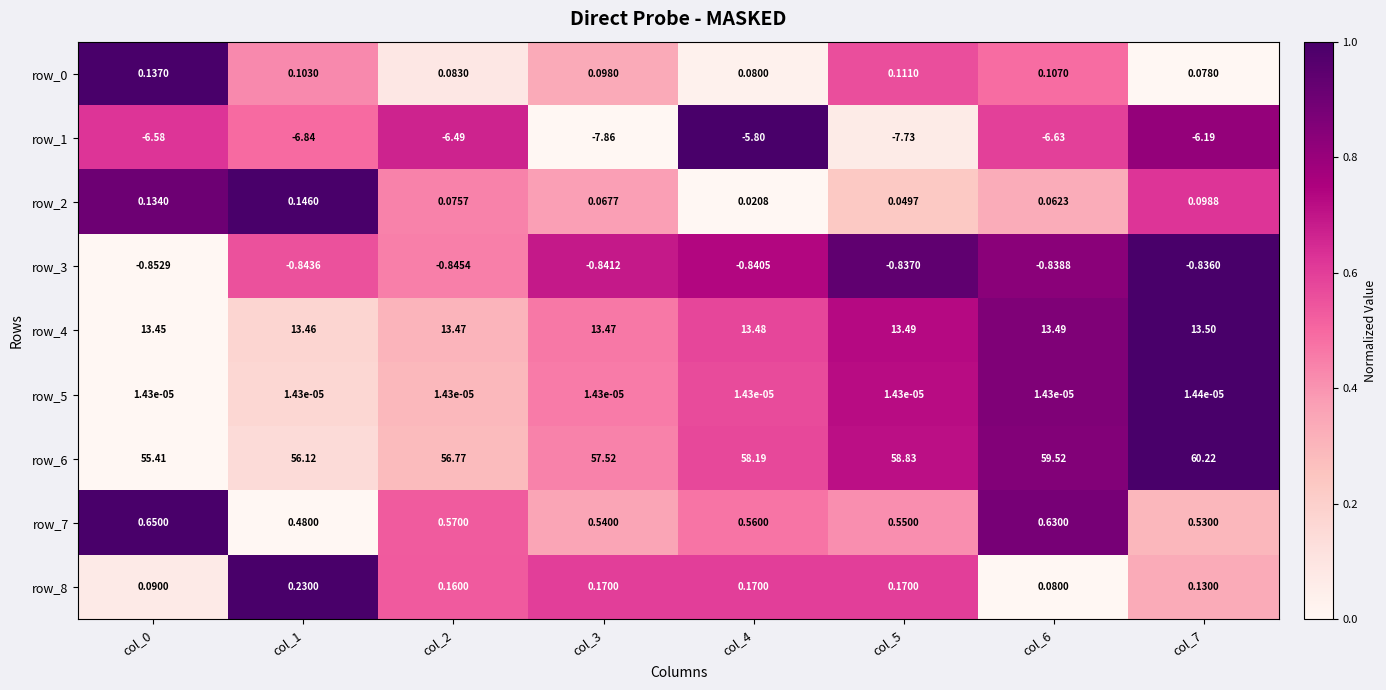

Is the value of row_2 at col_1 greater than the value of row_1 at col_0?

Yes